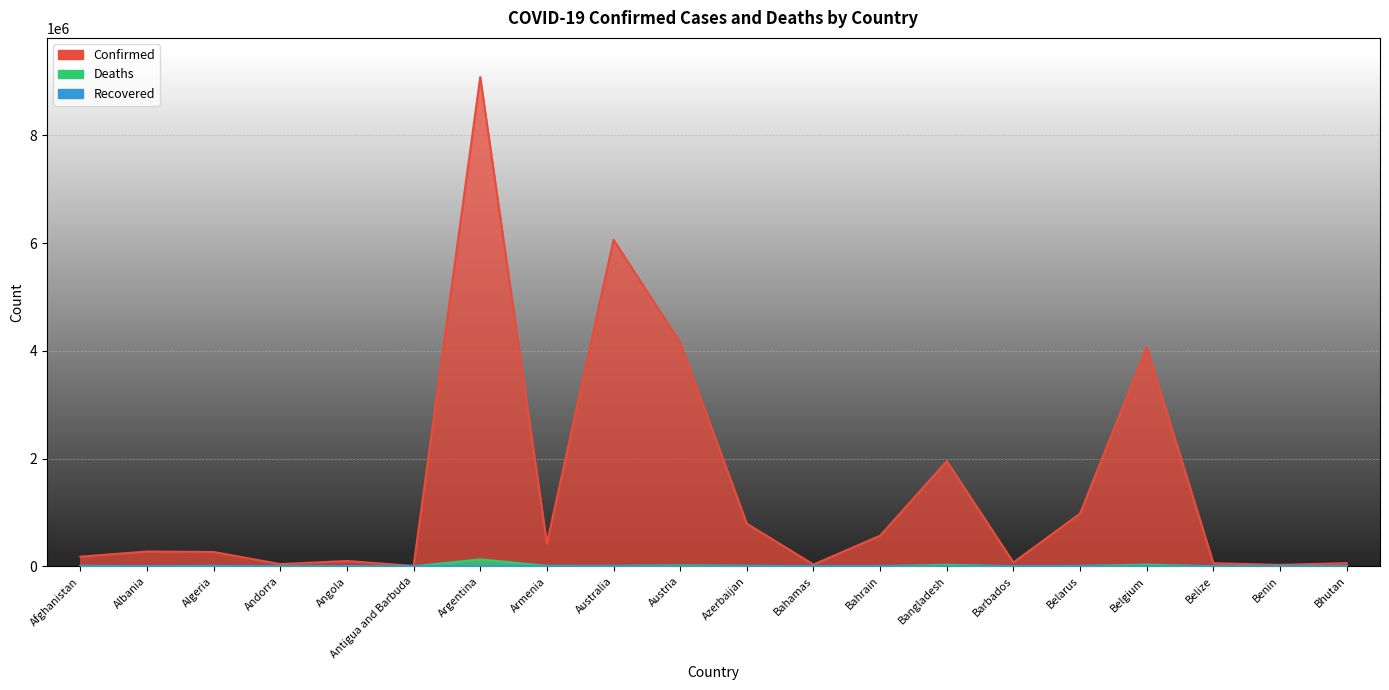

True or false: Deaths has more than 1 points higher than both neighbors.

True